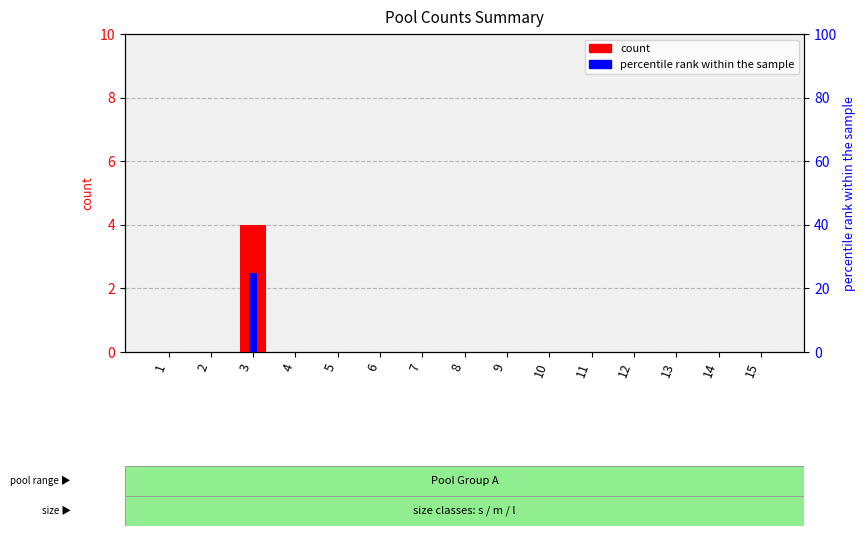

The value of count at 1 is 0. True or false?

True